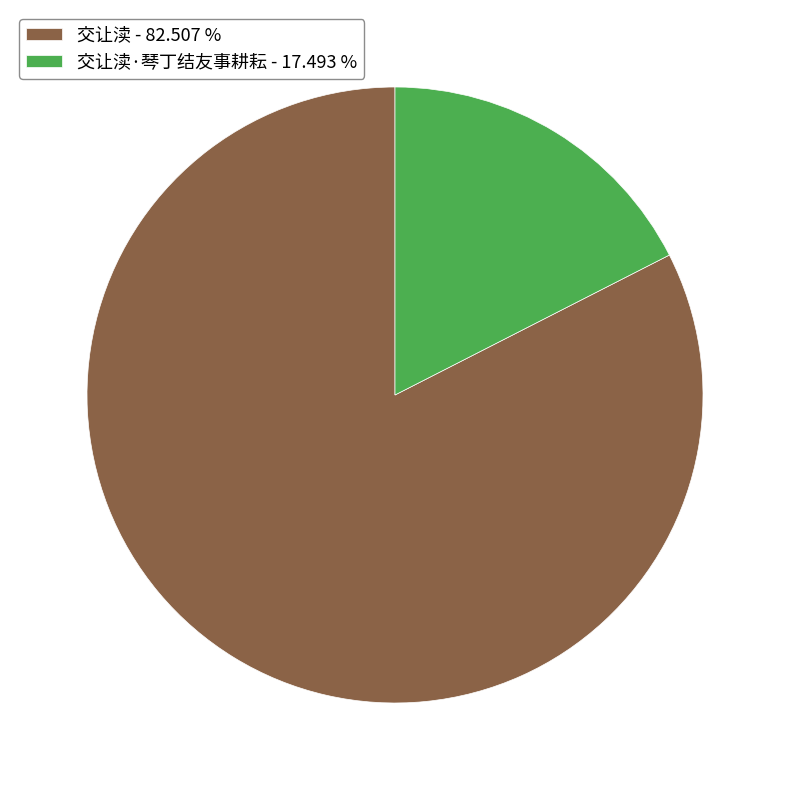

Rank the categories by value from highest to lowest.

交让渎 - 82.507 %, 交让渎·琴丁结友事耕耘 - 17.493 %